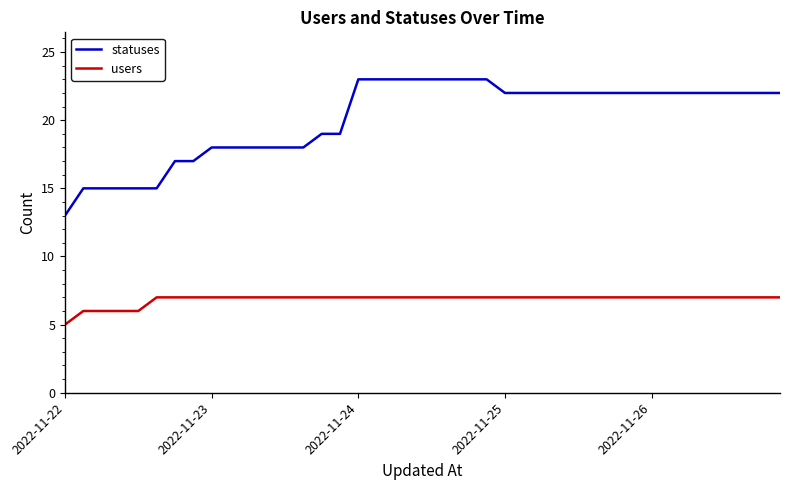

What is the highest value of the users series?

7